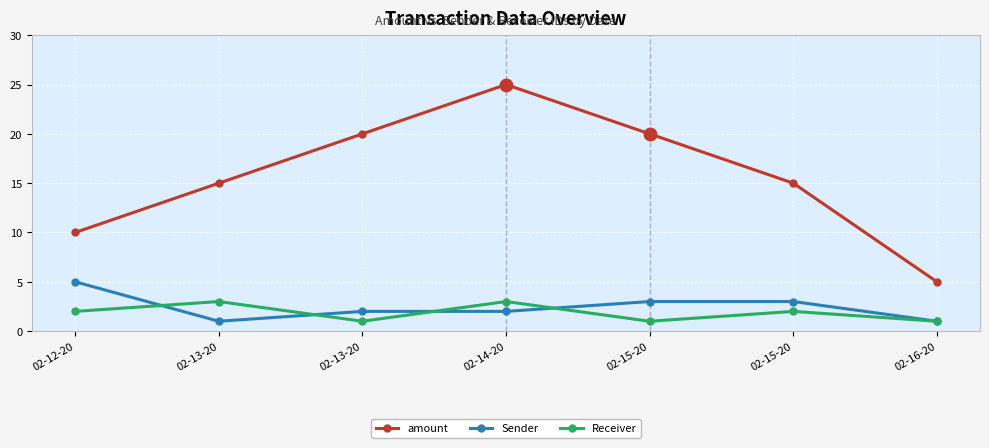

How many lines are shown in the chart?

3